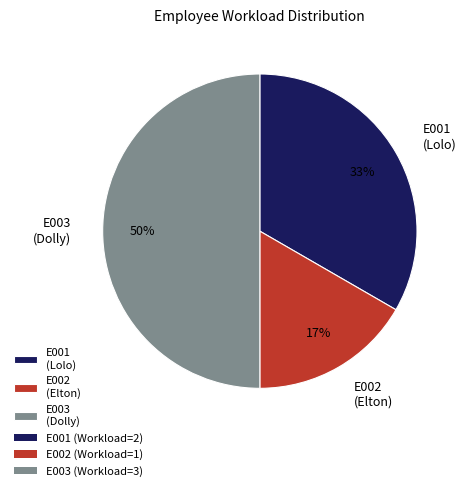

Approximately how many times larger is the value at E002 (Elton) compared to E001 (Lolo)?

0.5